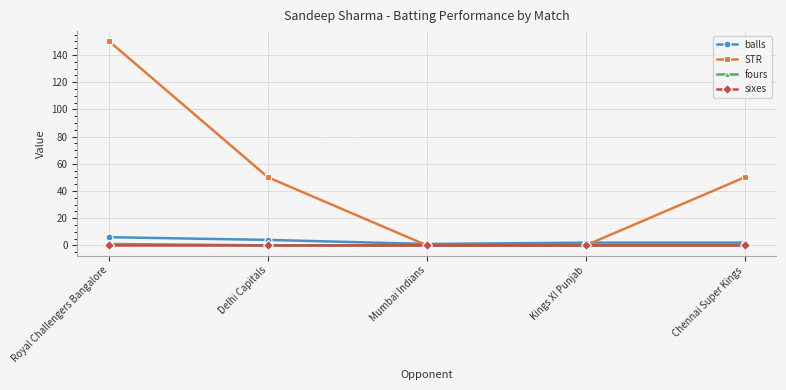

Which series has the largest total across all categories?

STR